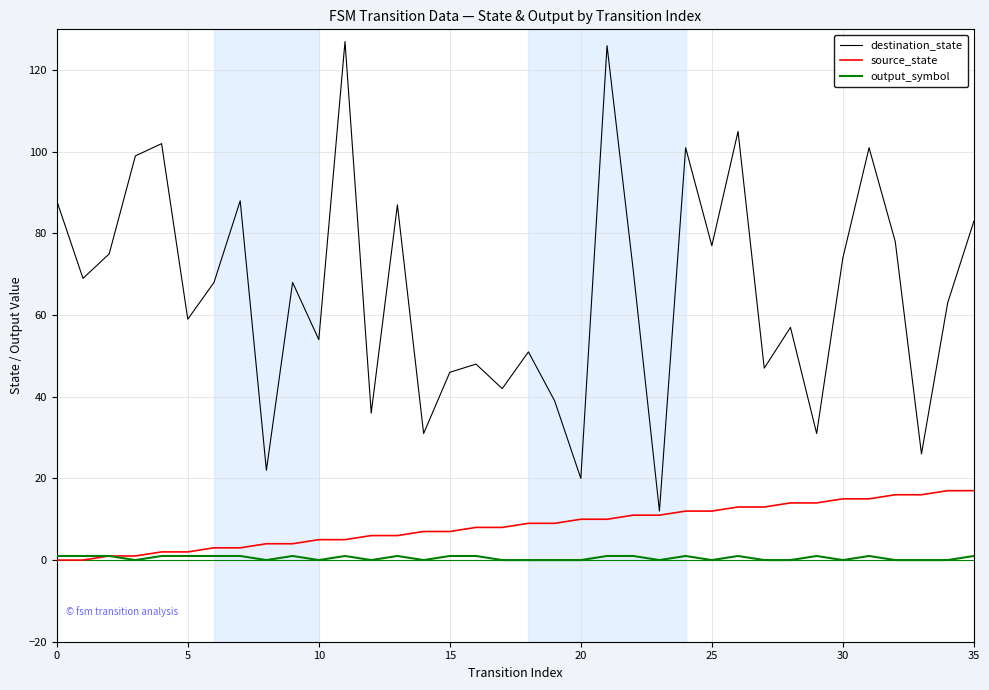

What are all the series names shown in the legend?

destination_state, source_state, output_symbol